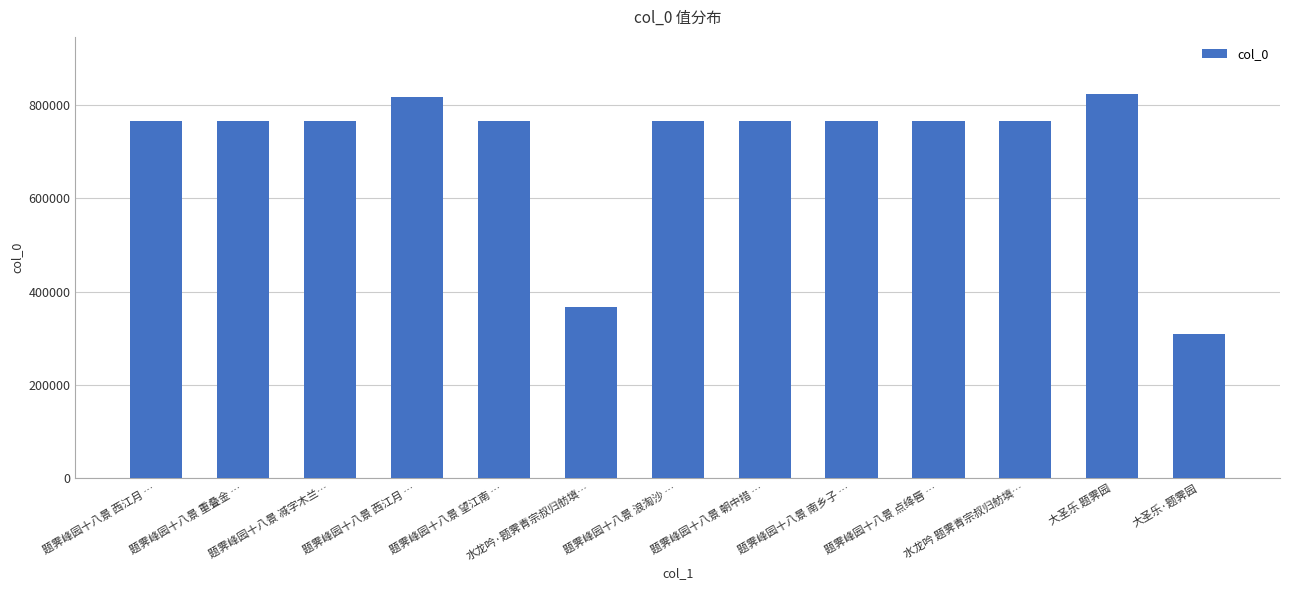

Rank the categories by value from highest to lowest.

大圣乐 题霁园, 题霁峰园十八景 西江月 …, 水龙吟 题霁青宗叔归舫填…, 题霁峰园十八景 朝中措 …, 题霁峰园十八景 减字木兰…, 题霁峰园十八景 南乡子 …, 题霁峰园十八景 浪淘沙 …, 题霁峰园十八景 望江南 …, 题霁峰园十八景 西江月 …, 题霁峰园十八景 点绛唇 …, 题霁峰园十八景 重叠金 …, 水龙吟·题霁青宗叔归舫填…, 大圣乐·题霁园